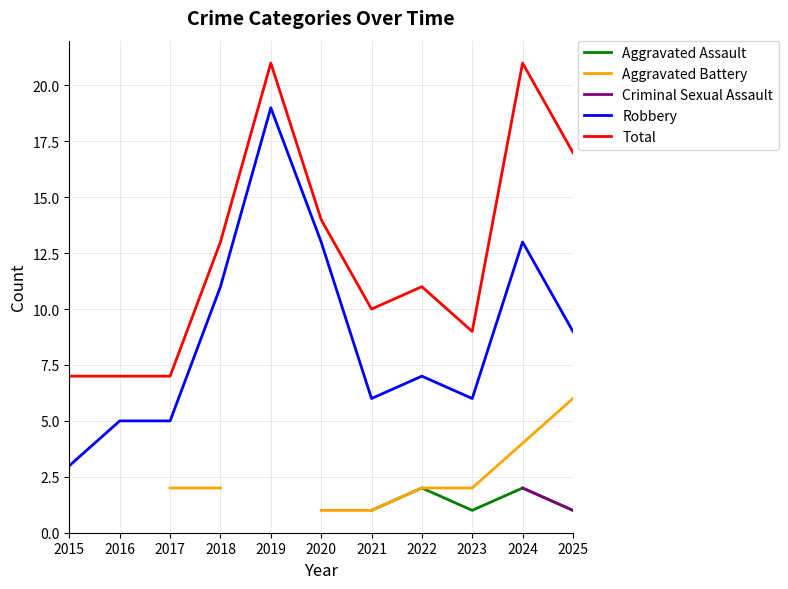

What is the value of the Robbery point at the 2nd from the left?

5.0